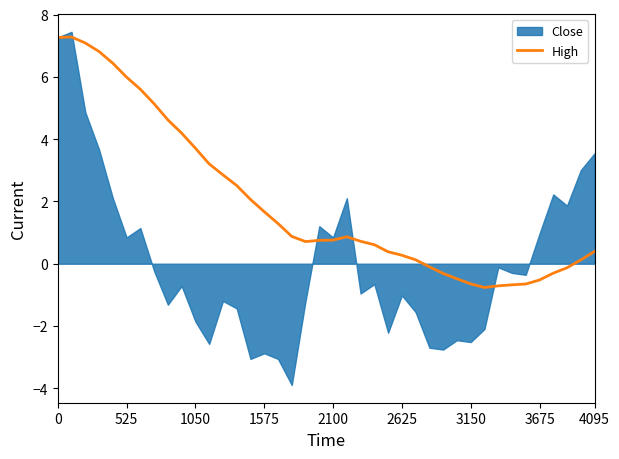

Is it true that High equals 0.3 at 2625?

True